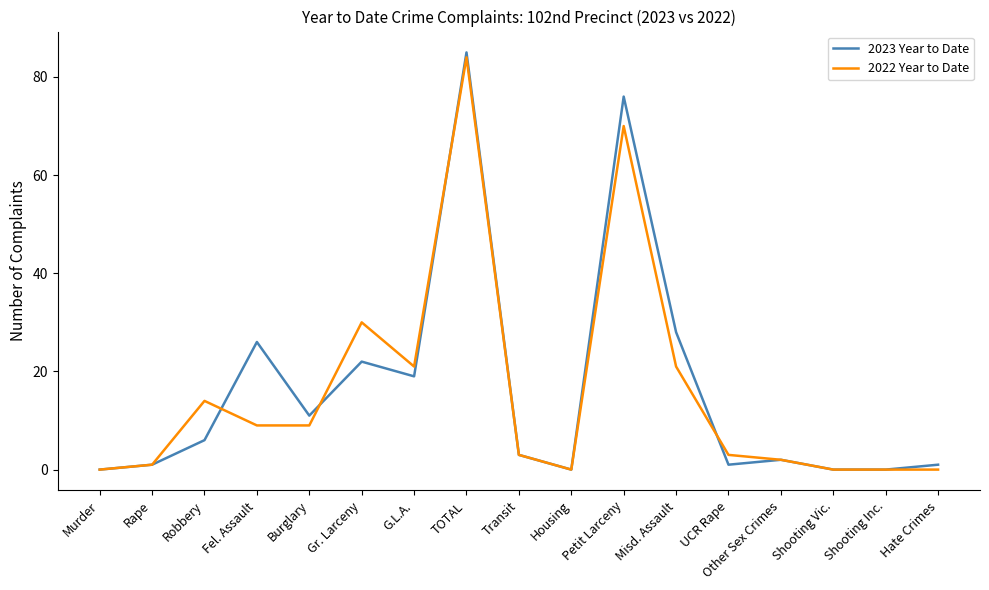

At which category does 2022 Year to Date reach its first local peak?

Robbery